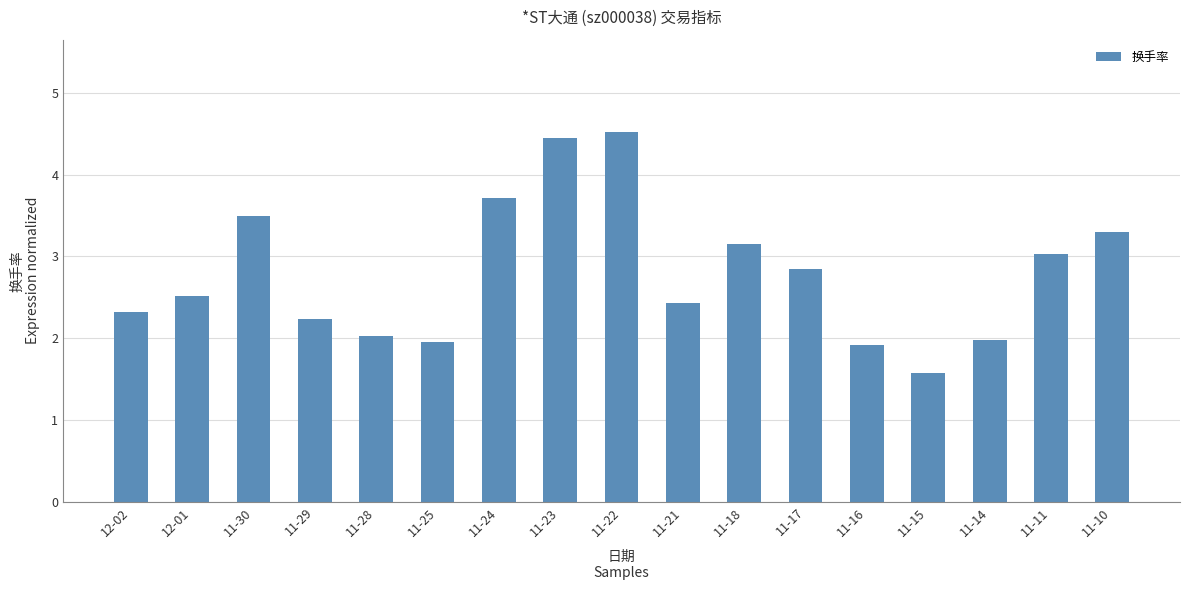

At which category does the chart reach its minimum across all series?

11-15